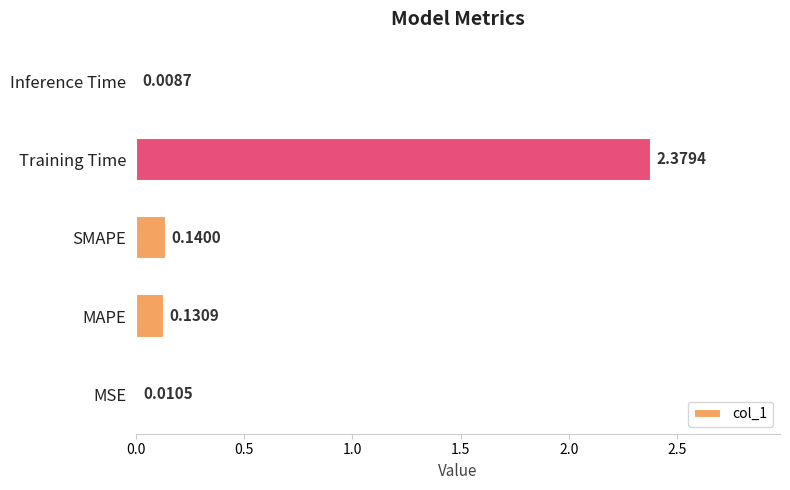

Which label corresponds to the largest value in the chart?

Training Time